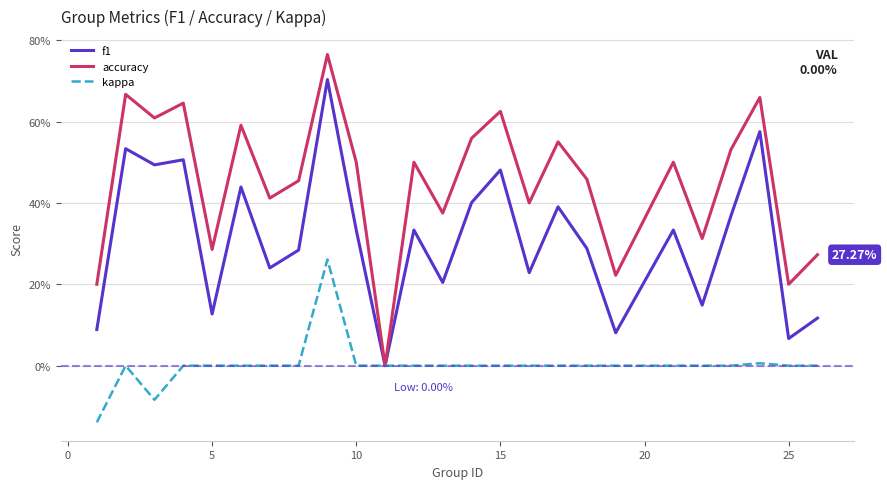

Does the chart display data point markers on the line(s)?

No